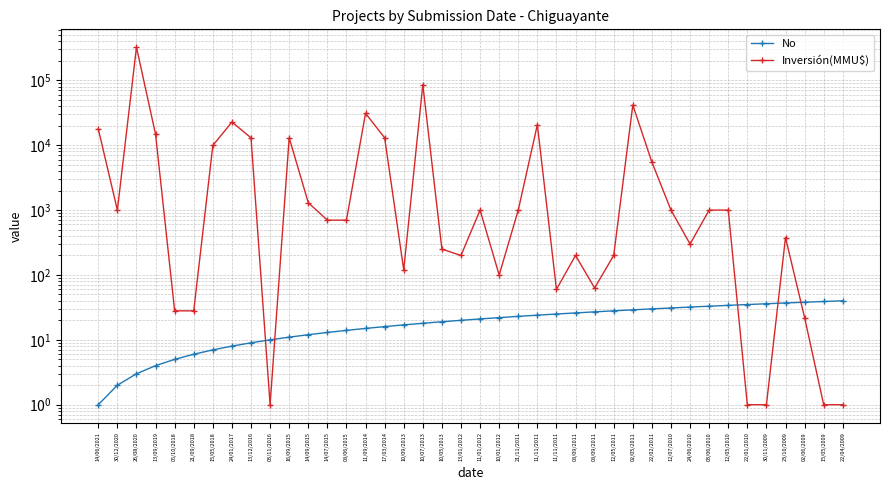

Does the chart have visible grid lines?

Yes